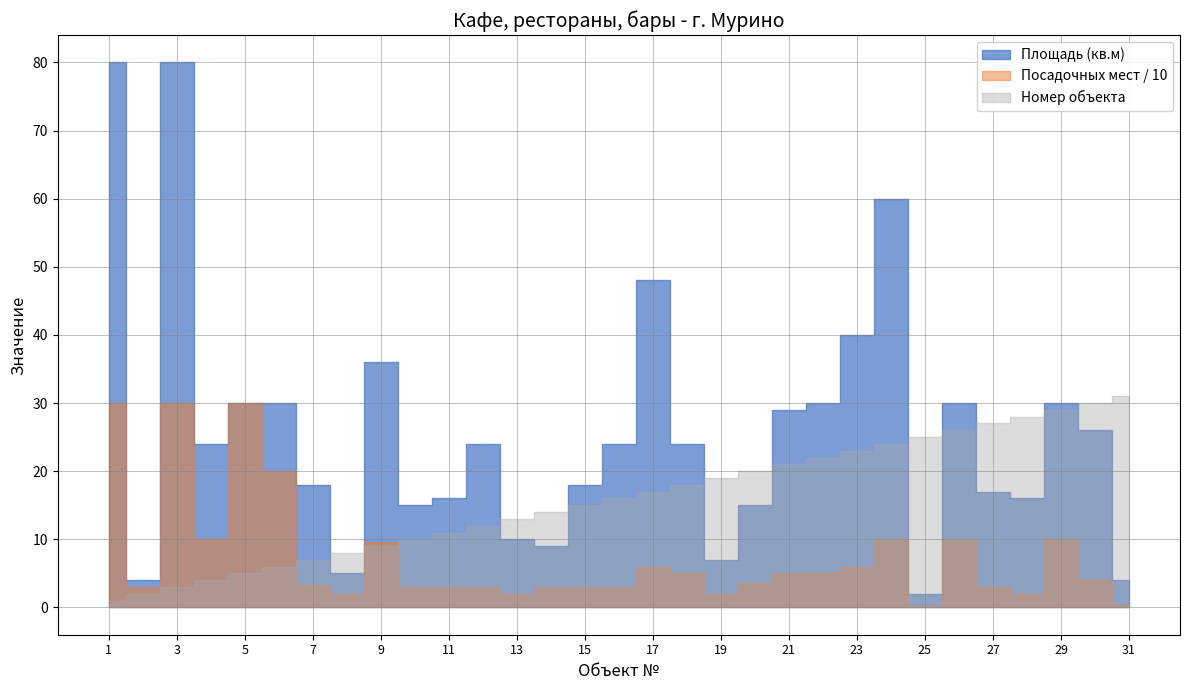

What is the sum of the Номер объекта values at 16 and 19?

35